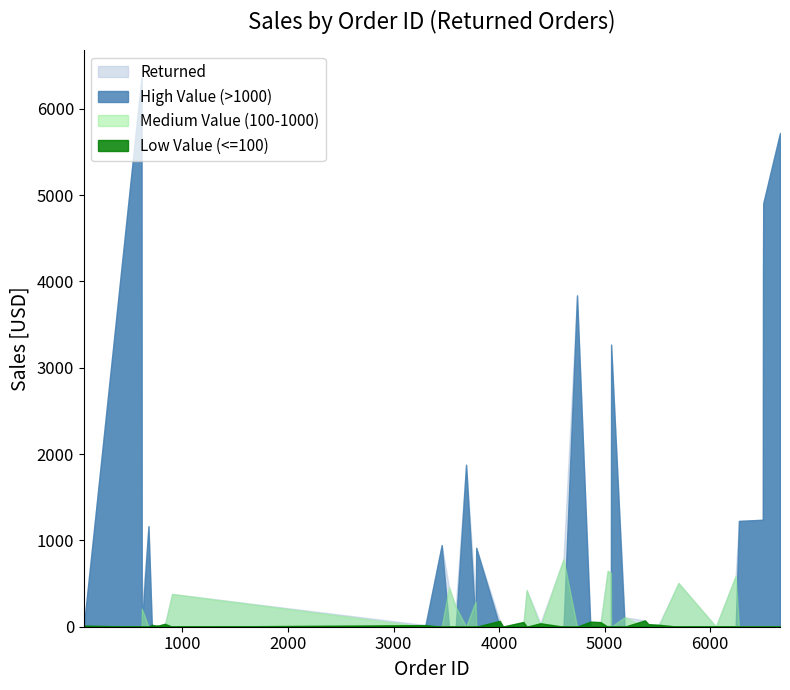

At how many categories does at least one series exceed 3218?

6